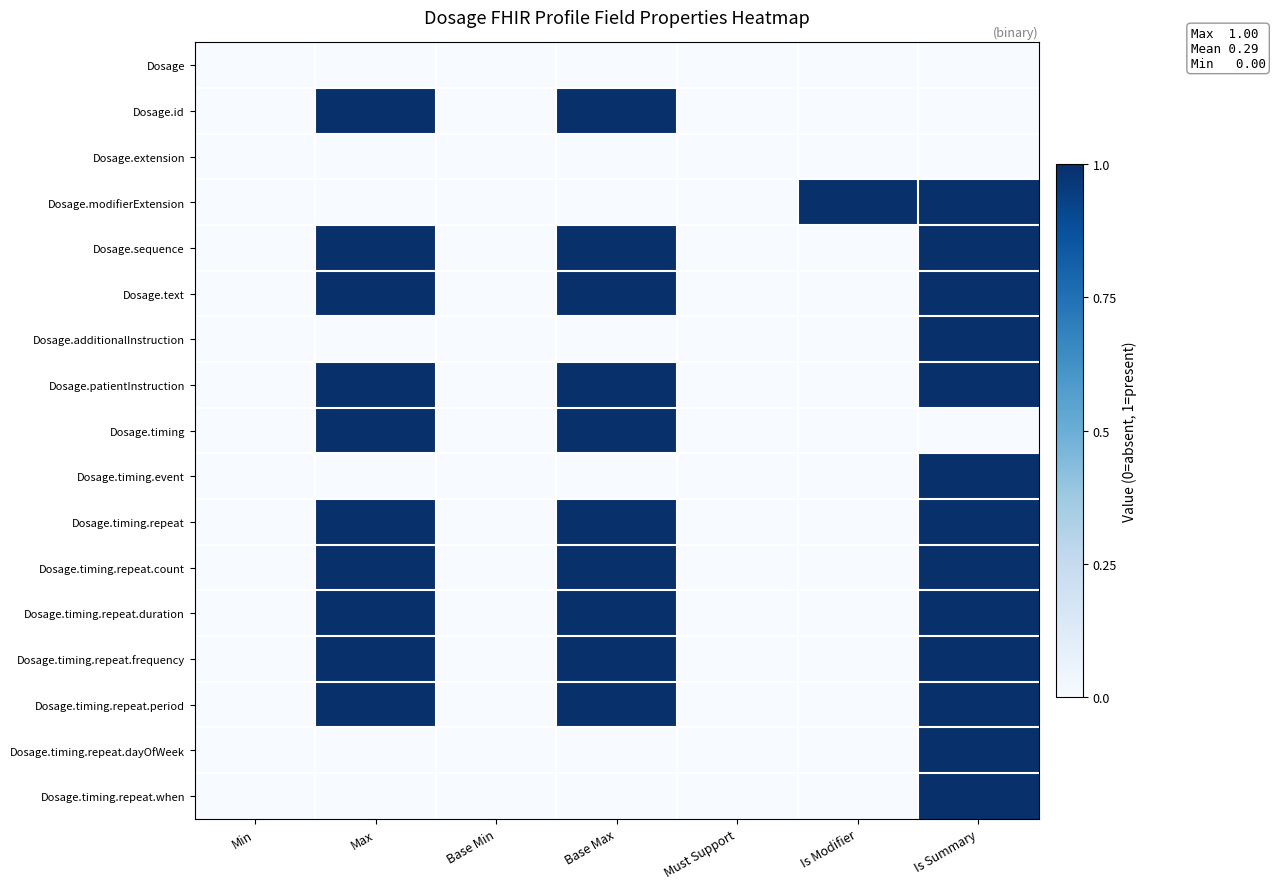

Between Max and Is Summary, which is larger?

Max